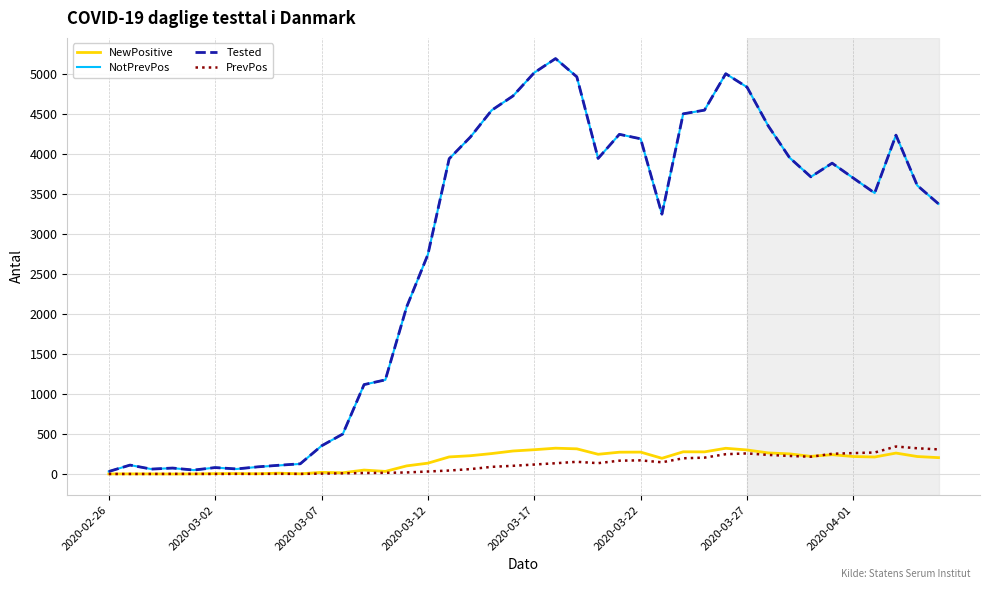

True or false: PrevPos and NewPositive cross at least once.

True